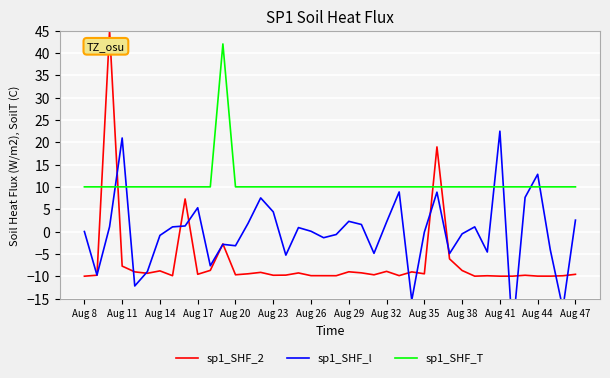

Which series has the largest total across all categories?

sp1_SHF_T